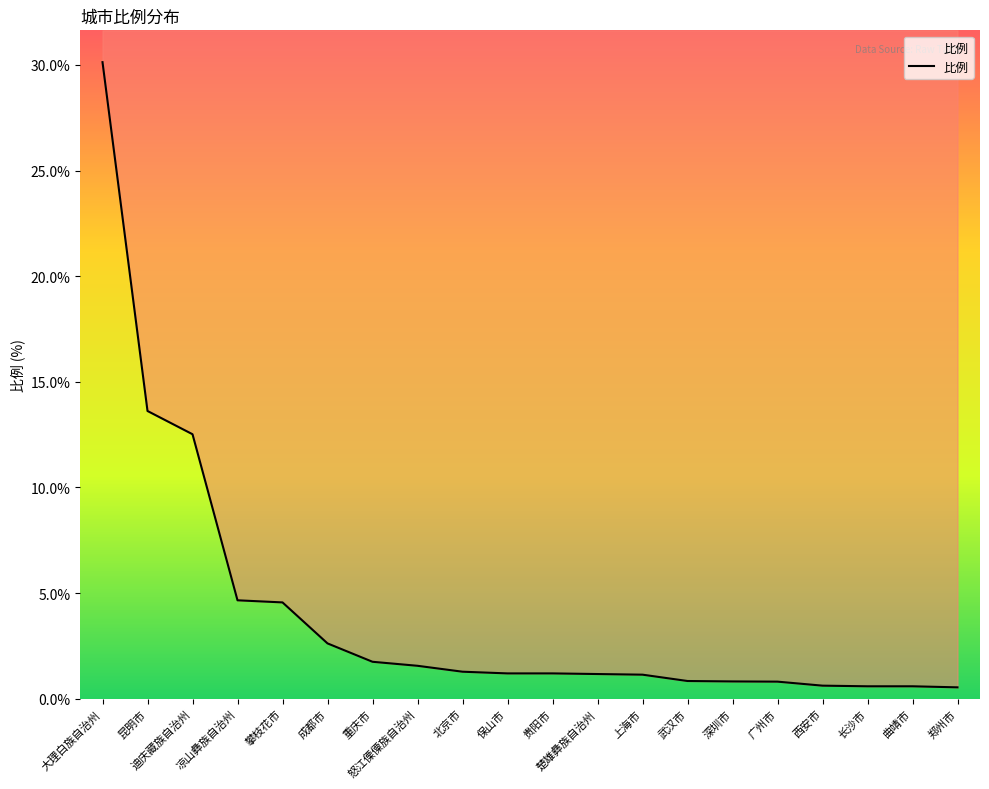

What is the difference between the second highest and second lowest values?

13.0